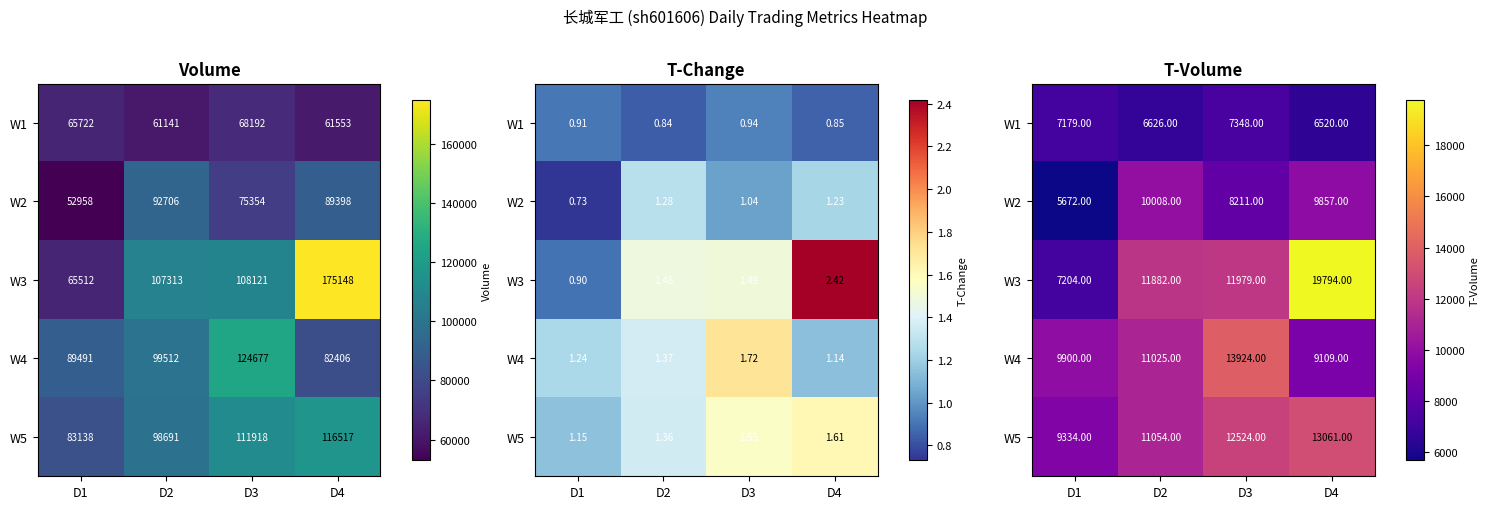

Which has a higher value, D3 or D1?

D3